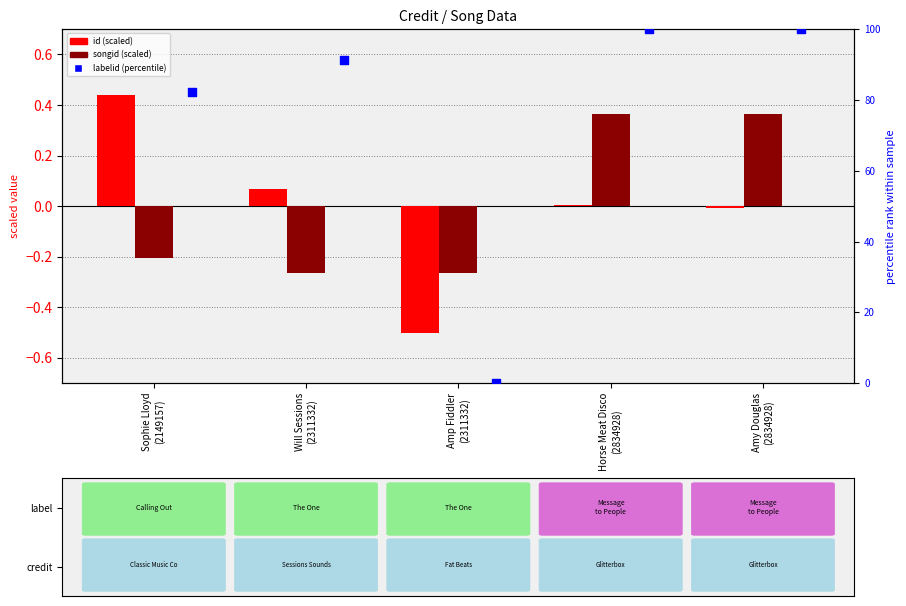

At which category is the sum across all series the highest?

Horse Meat Disco
(2834928)